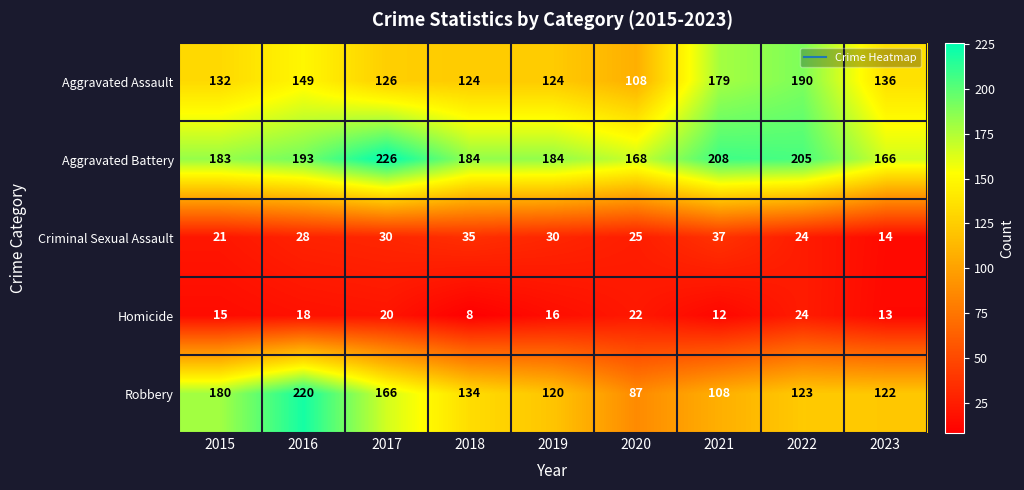

What is the minimum value shown in the chart?

8